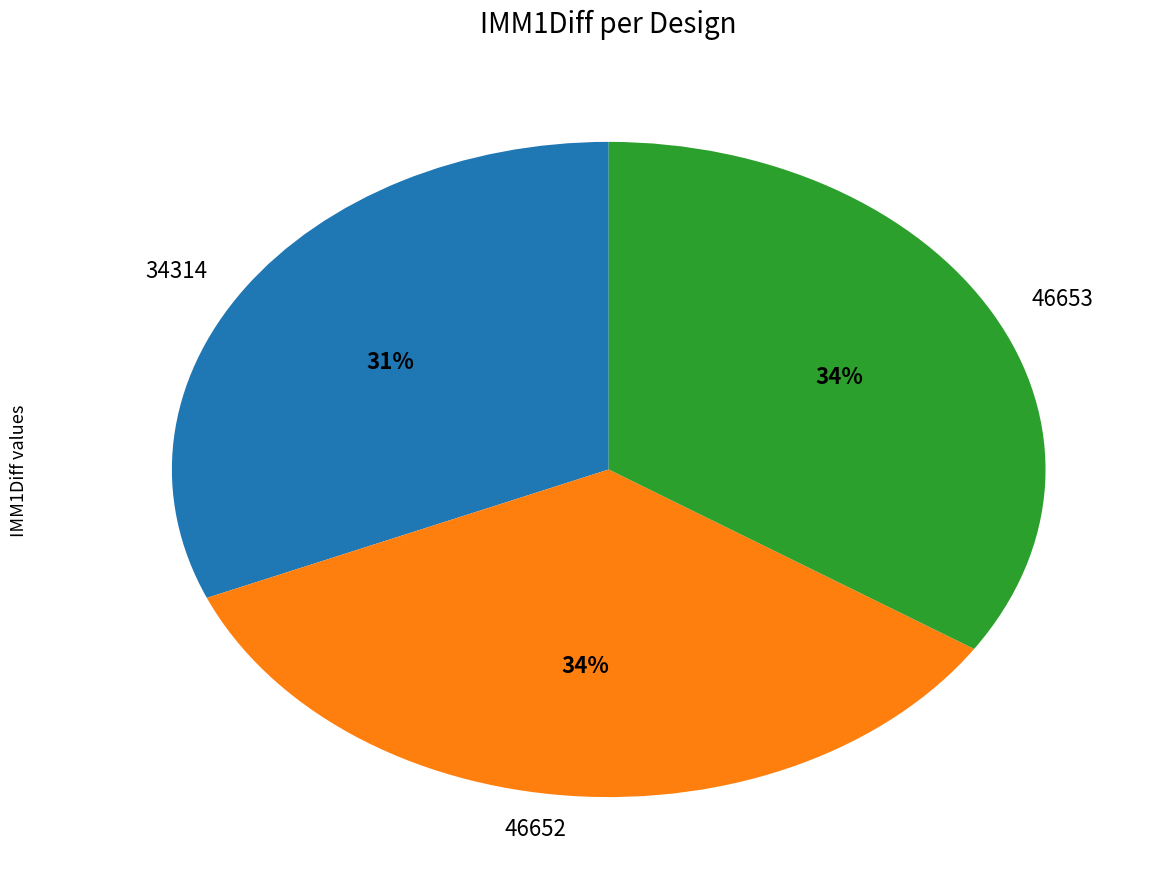

Which slice is the smallest?

34314